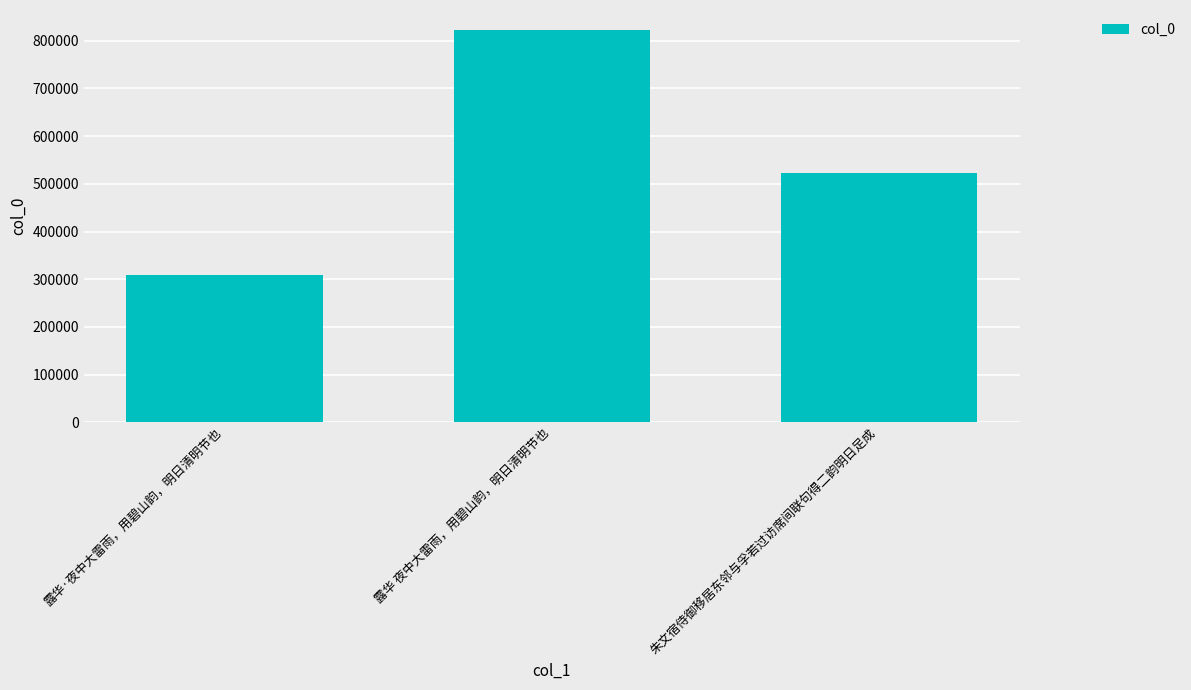

Is it true that the value at 露华 夜中大雷雨，用碧山韵，明日清明节也 is 823136?

True